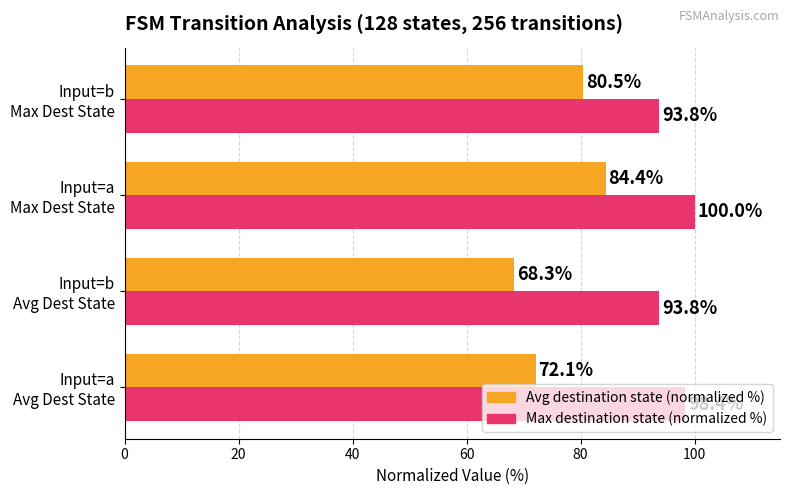

Rank the series by their maximum value, from lowest to highest.

Avg destination state (normalized %), Max destination state (normalized %)